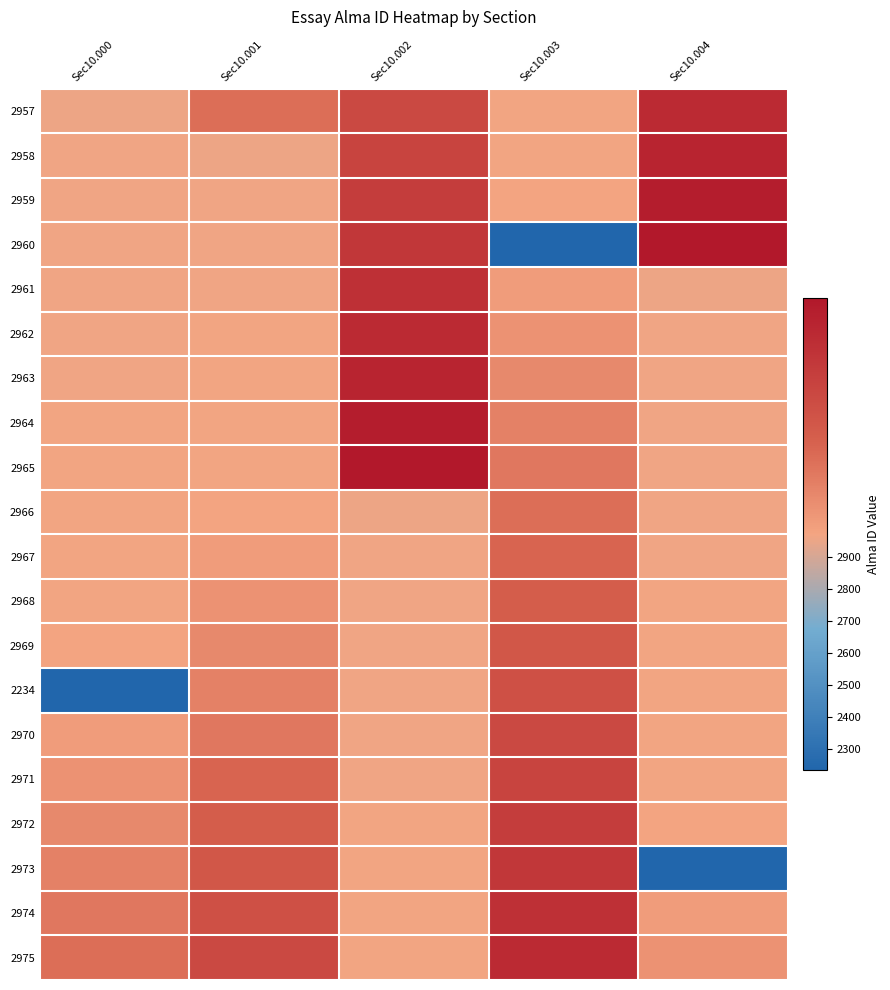

What is the total value across all series at Sec10.000?

58588